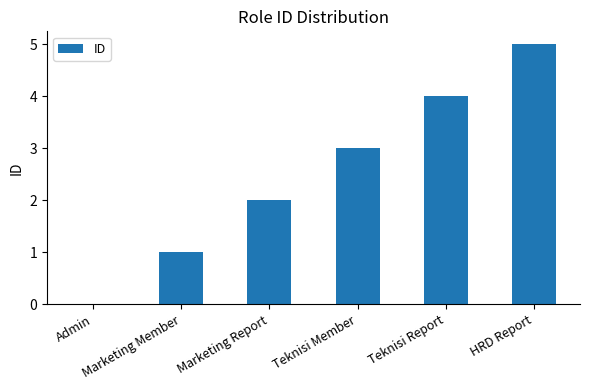

Which category has the highest value across all series?

HRD Report